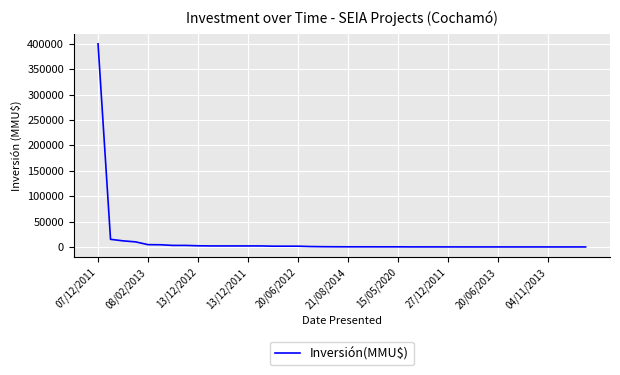

What is the difference between the maximum and minimum values?

400000